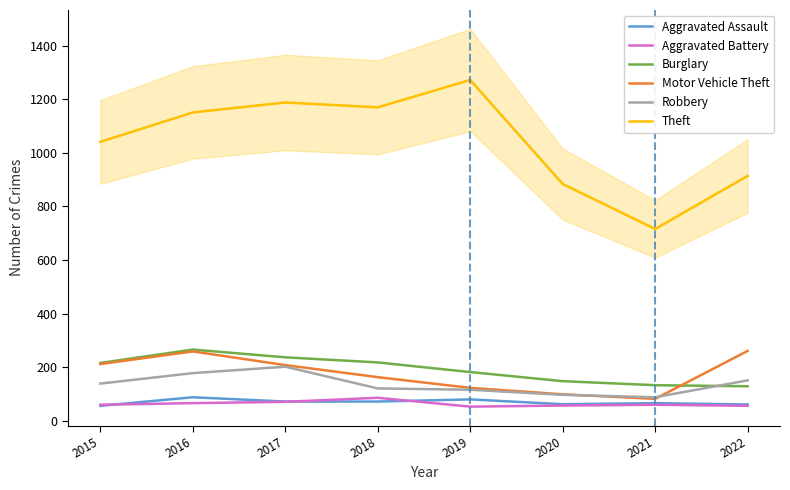

List the labels in order of Burglary value, smallest first.

2022, 2021, 2020, 2019, 2015, 2018, 2017, 2016